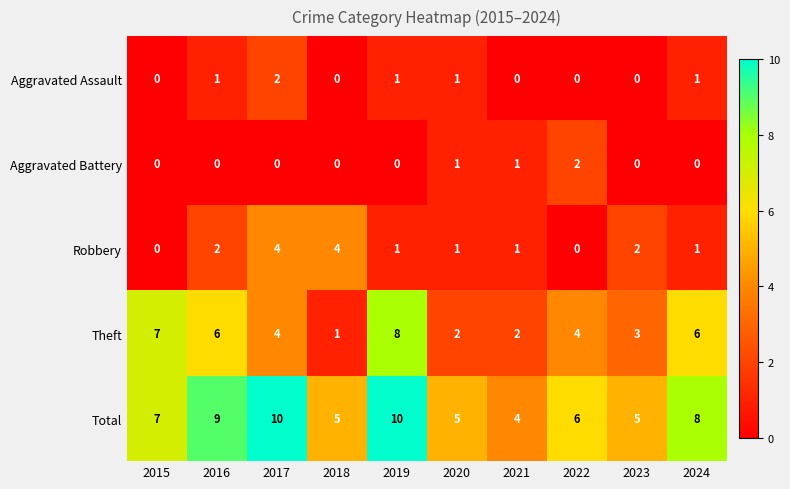

What is the approximate value of Theft at 2016?

6